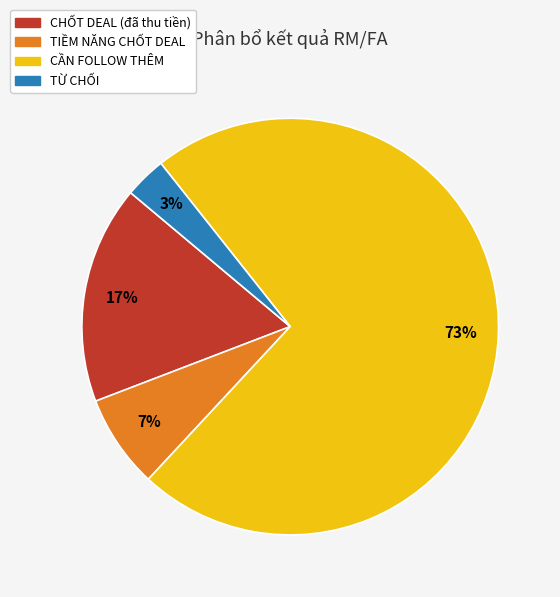

The TIỀM NĂNG CHỐT DEAL slice represents 16% of the pie. True or false?

False